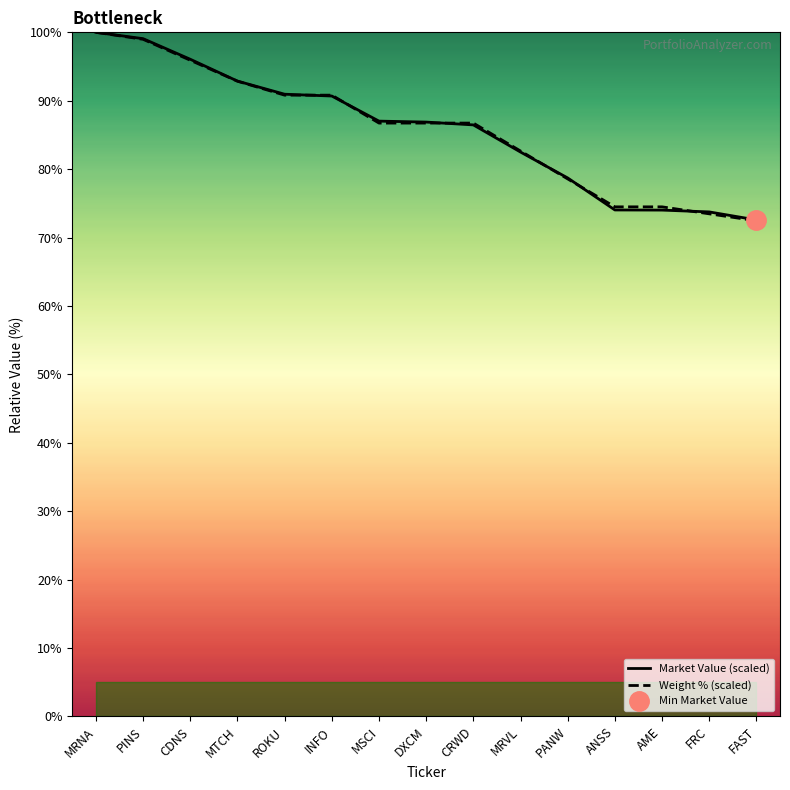

Rank the series by their maximum value, from highest to lowest.

Market Value, Weight (%)